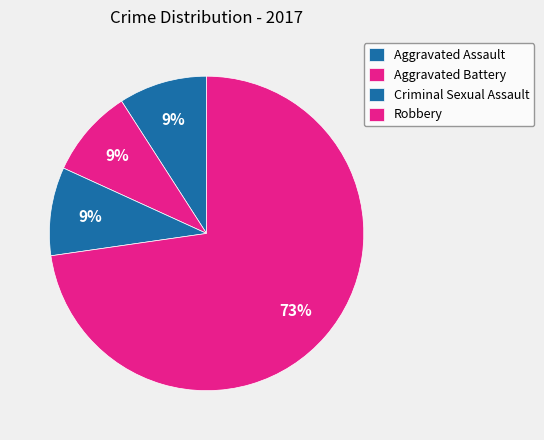

Count the number of slices in the pie.

4